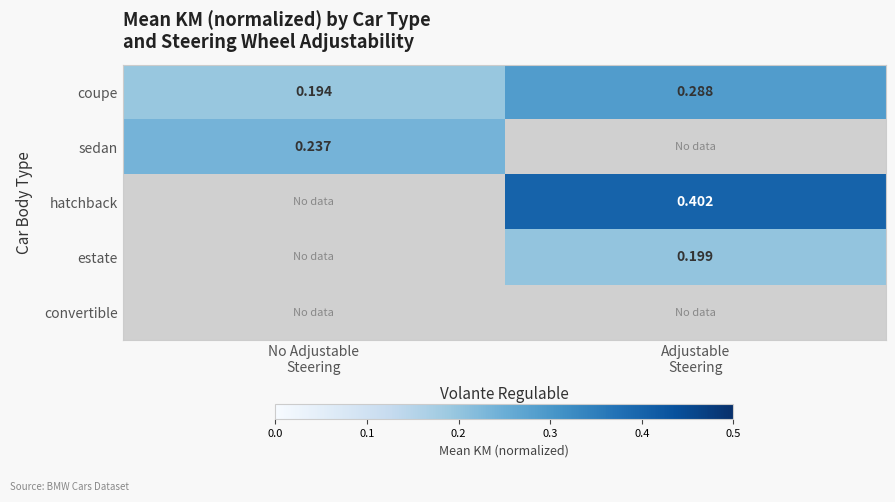

At which category does the chart reach its peak across all series?

Adjustable
Steering